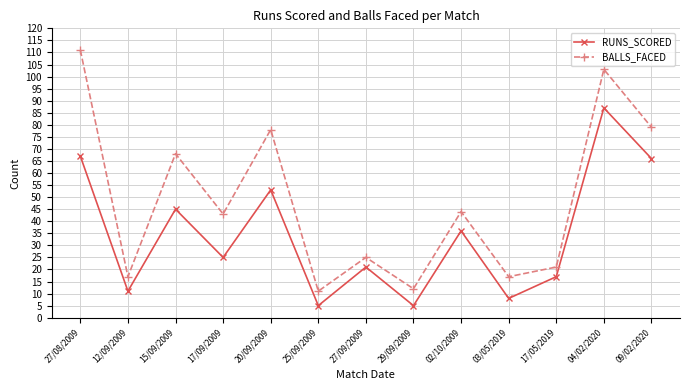

Reading right to left, list all the values displayed in this chart.

RUNS_SCORED: 09/02/2020=66	04/02/2020=87	17/05/2019=17	03/05/2019=8	02/10/2009=36	29/09/2009=5	27/09/2009=21	25/09/2009=5	20/09/2009=53	17/09/2009=25	15/09/2009=45	12/09/2009=11	27/08/2009=67
BALLS_FACED: 09/02/2020=79	04/02/2020=103	17/05/2019=21	03/05/2019=17	02/10/2009=44	29/09/2009=12	27/09/2009=25	25/09/2009=11	20/09/2009=78	17/09/2009=43	15/09/2009=68	12/09/2009=17	27/08/2009=111